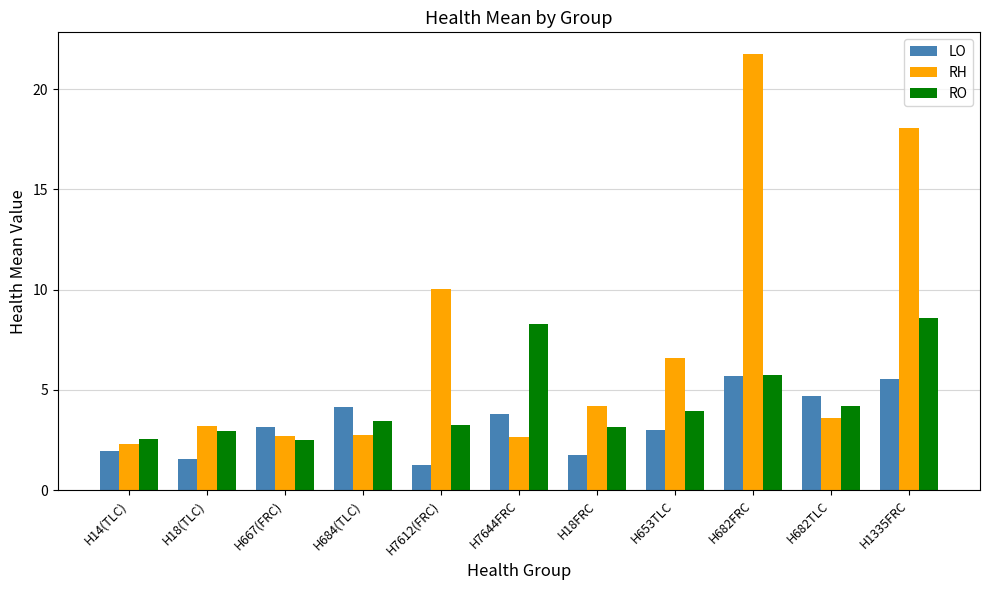

What are all the series names shown in the legend?

LO, RH, RO